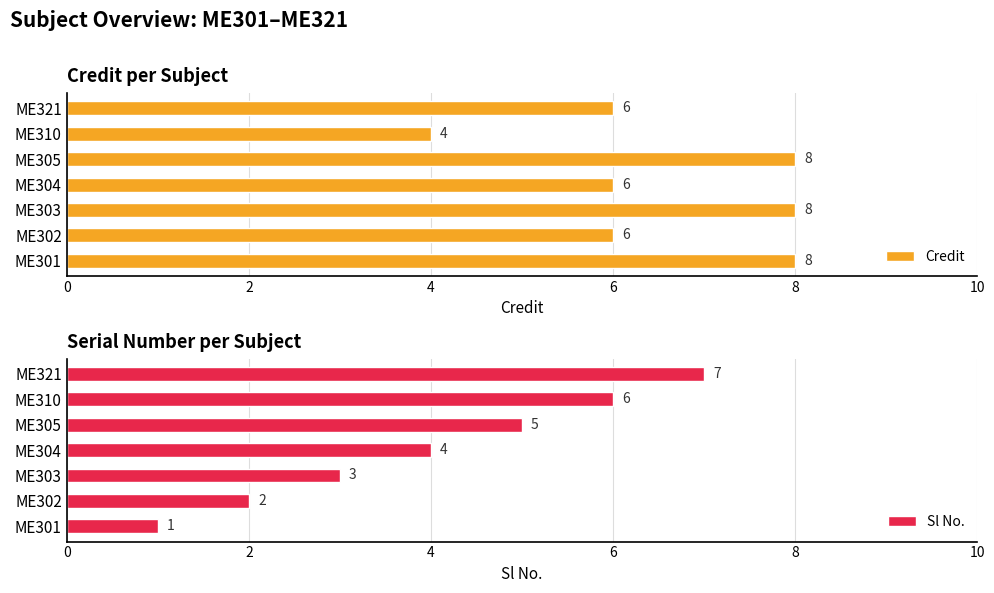

How many series are shown in this chart?

2